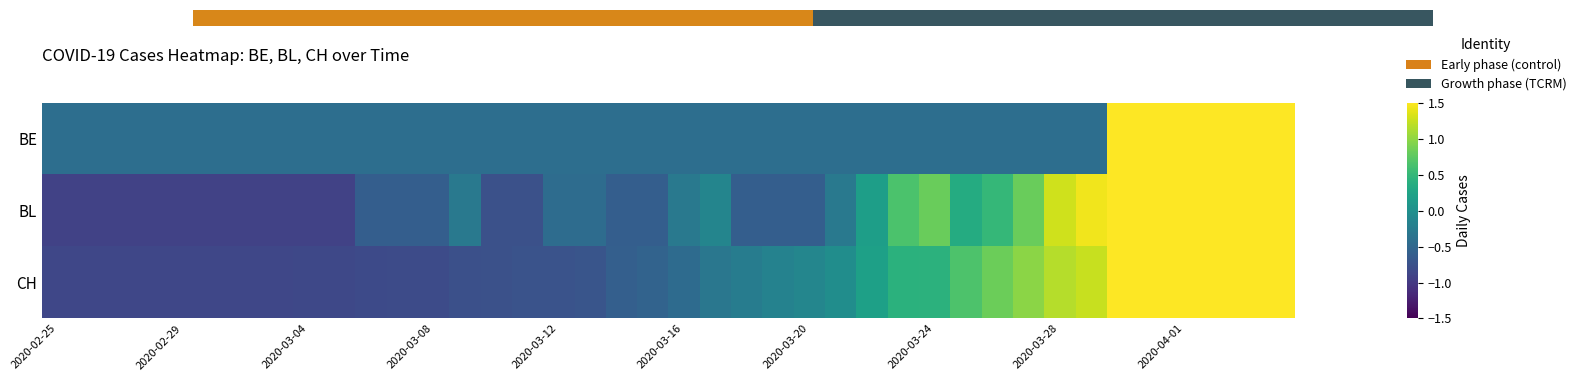

Rank the series by their average value, from lowest to highest.

BE, CH, BL